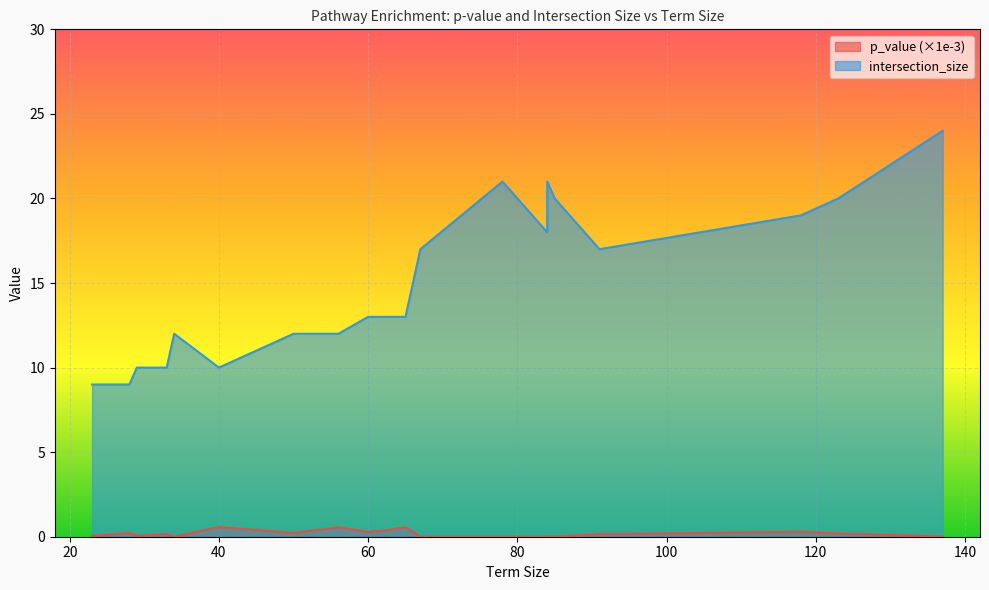

True or false: p_value and intersection_size cross at least once.

False